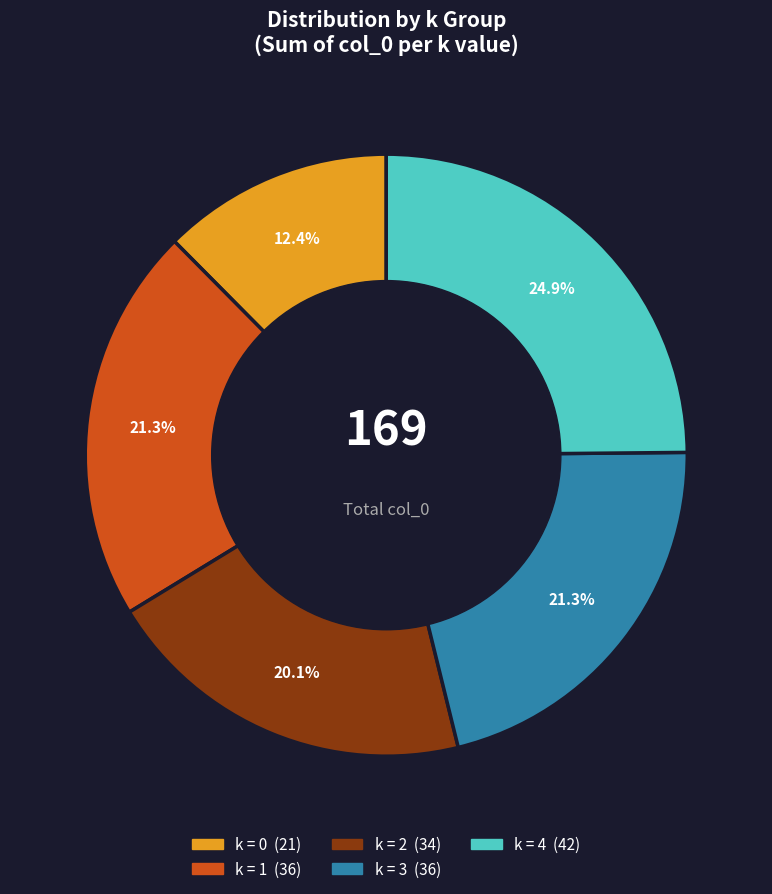

To the nearest percent, what is the average slice percentage?

20%